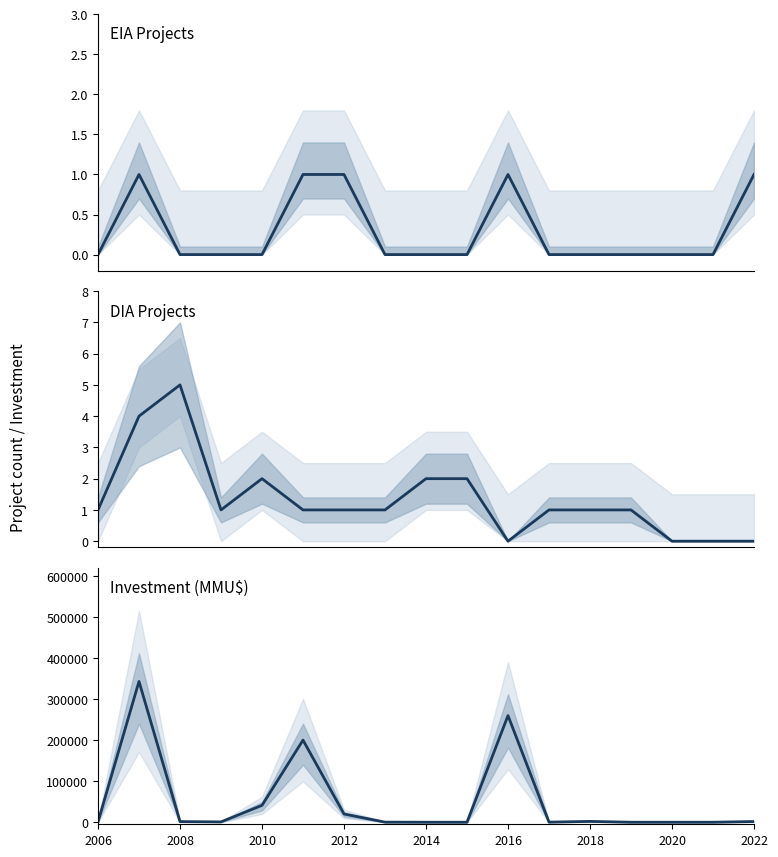

How many values in EIA count are above zero?

5